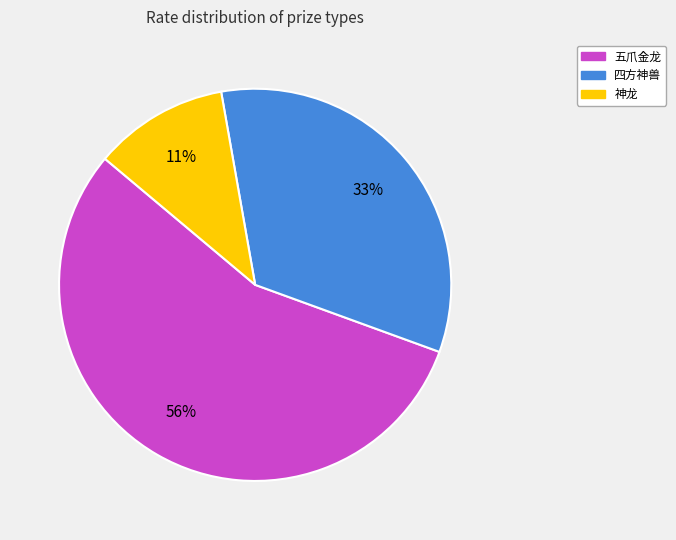

To the nearest percent, what is the average slice percentage?

33%